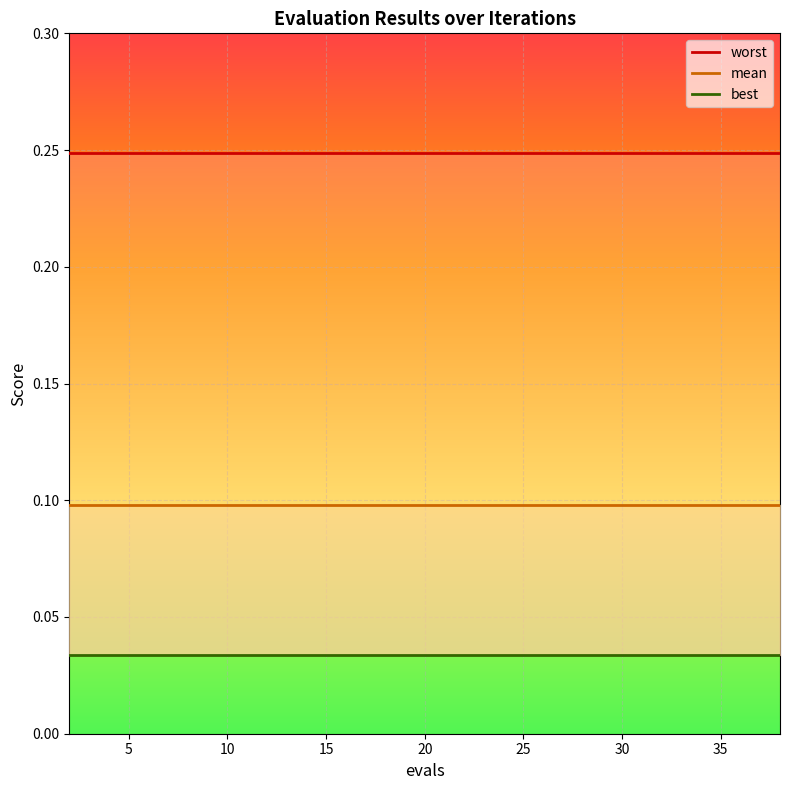

True or false: best has a value of 0.0 at 5.

True